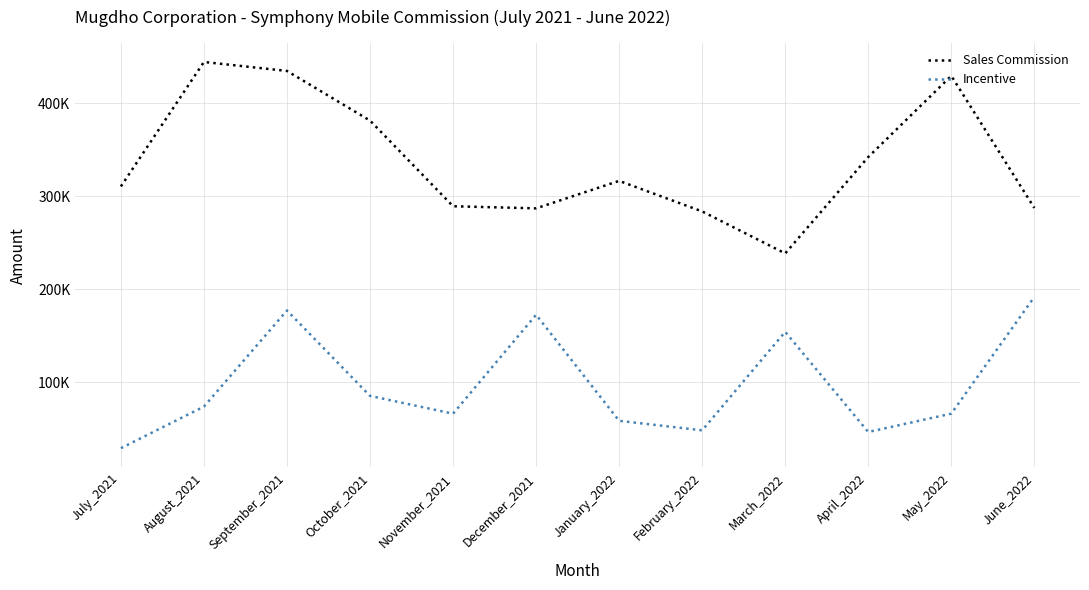

True or false: Sales Commission has a value of 752189.6 at August_2021.

False